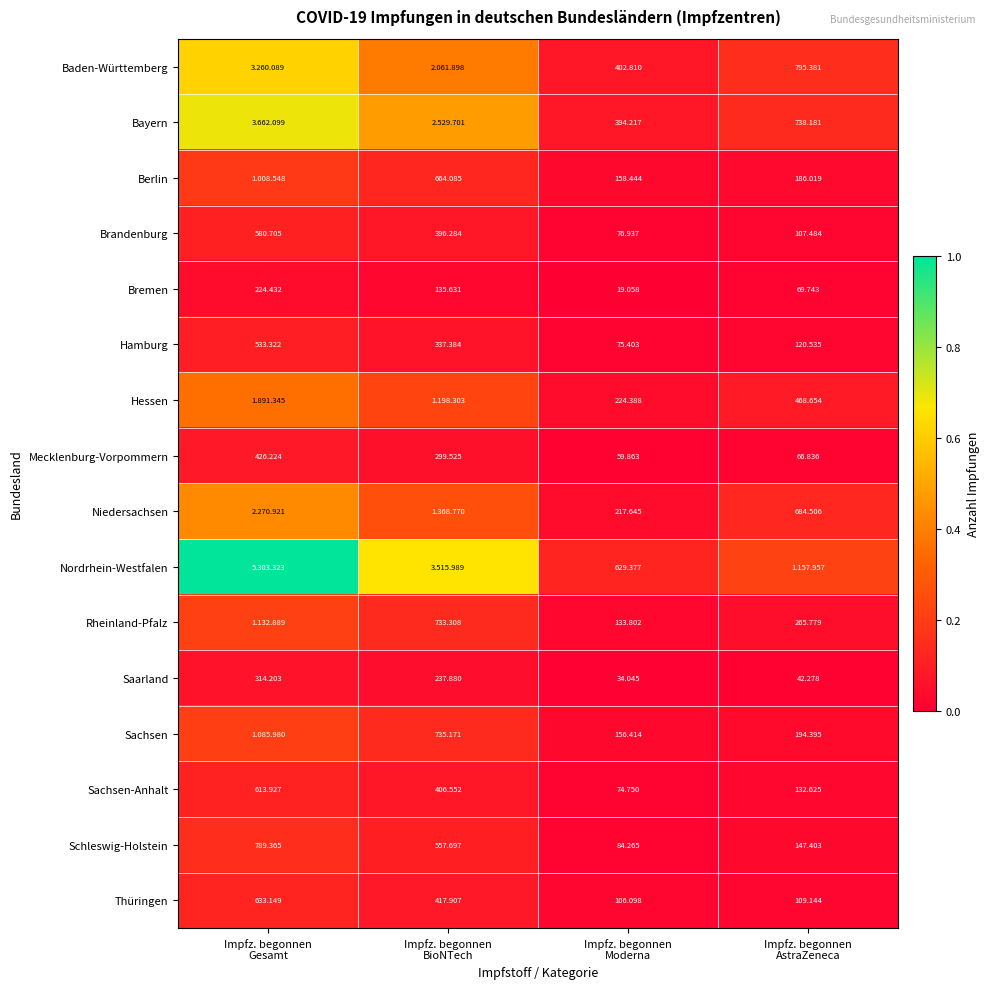

At how many categories does at least one series exceed 0?

4